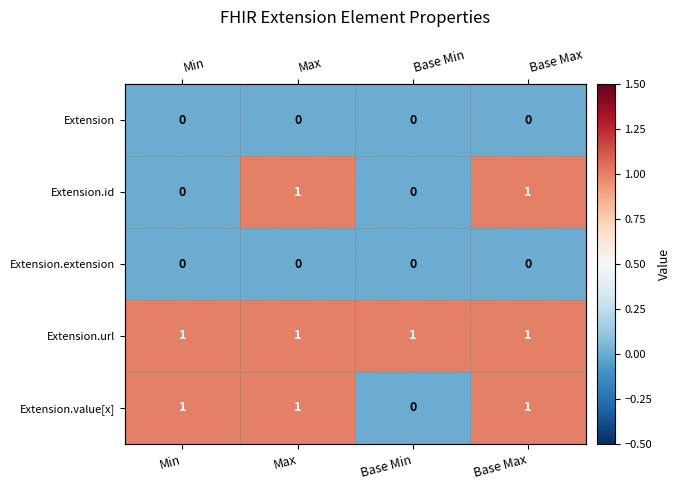

List the labels in order of Extension.value[x] value, smallest first.

Base Min, Min, Max, Base Max